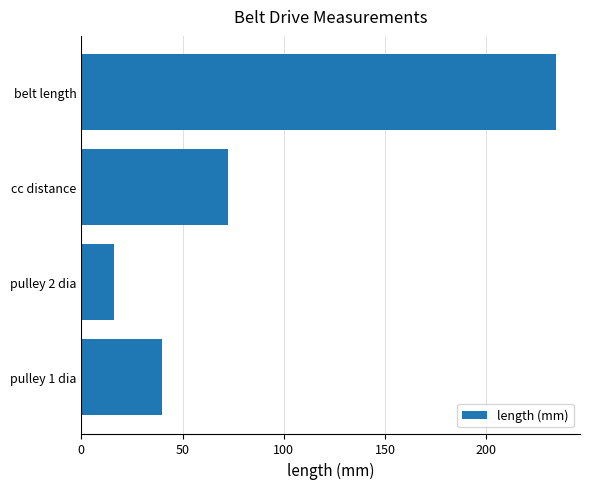

At which label is the value closest to 125?

cc distance